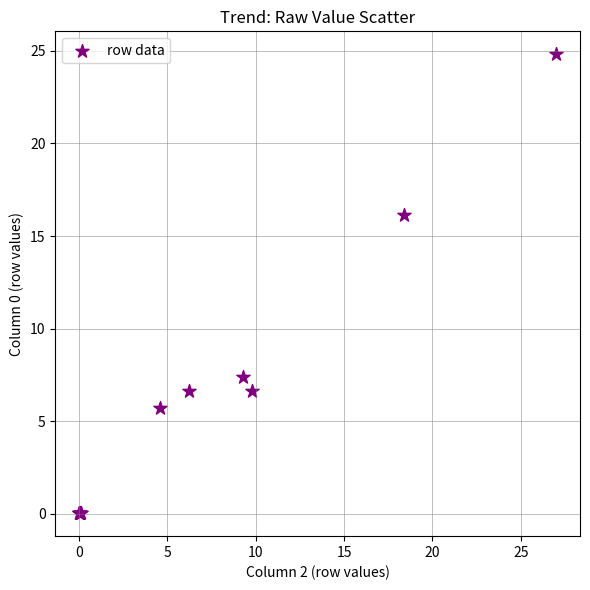

What Y value in the scatter plot is closest to 12?

16.1